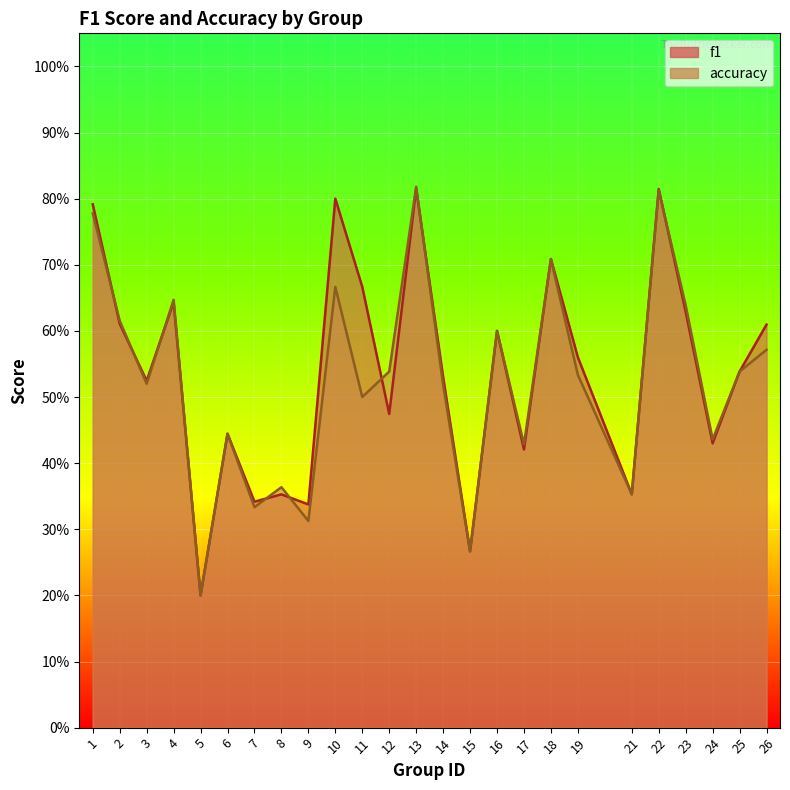

At which label is f1 closest to 0?

5